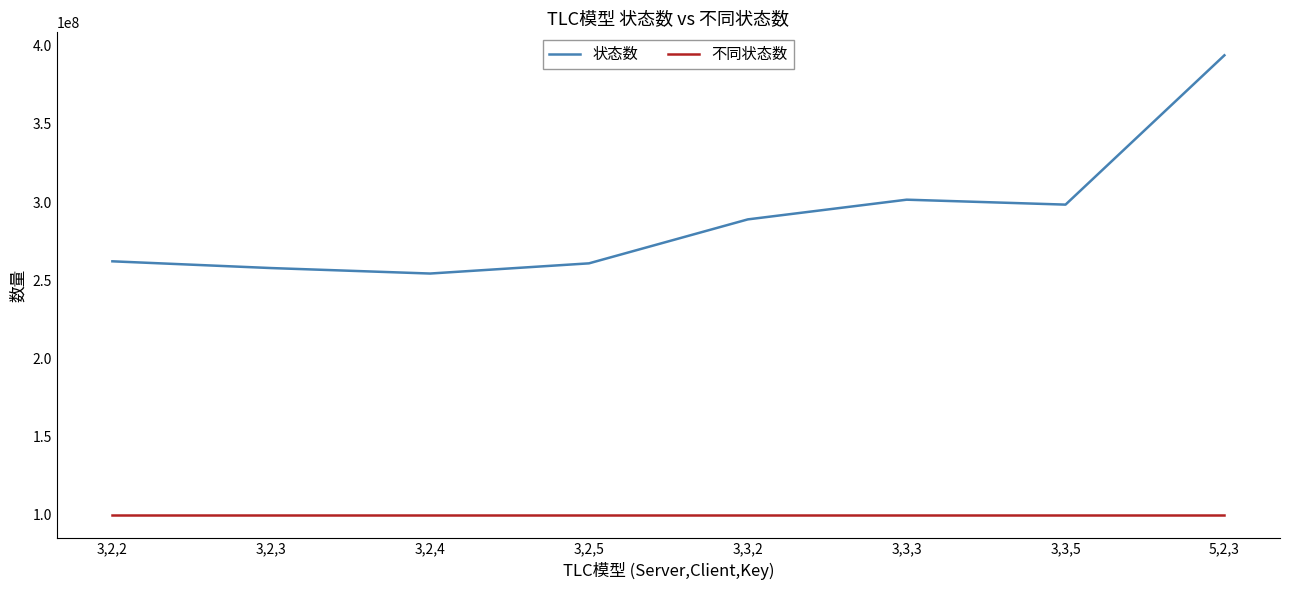

True or false: 不同状态数 and 状态数 intersect in this chart.

False